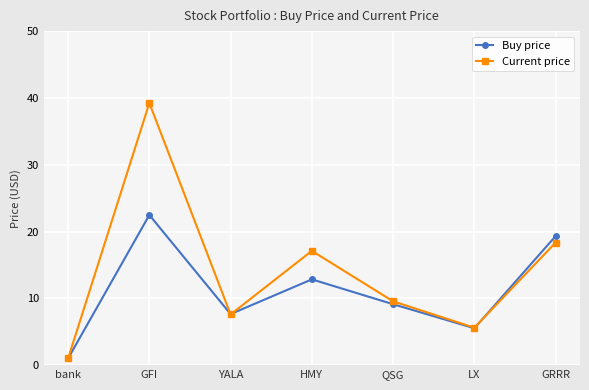

What is the spread (max minus min) of values at GFI?

16.8